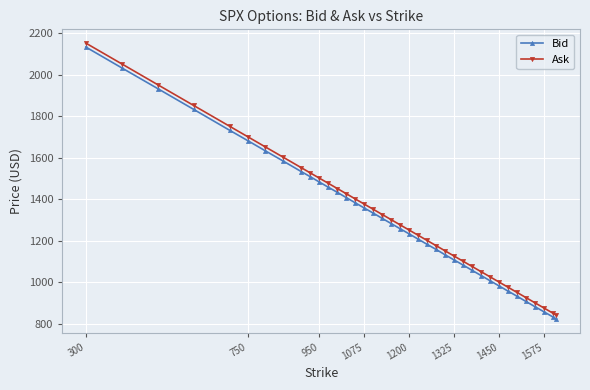

What is the sum of all Bid values?

49697.6